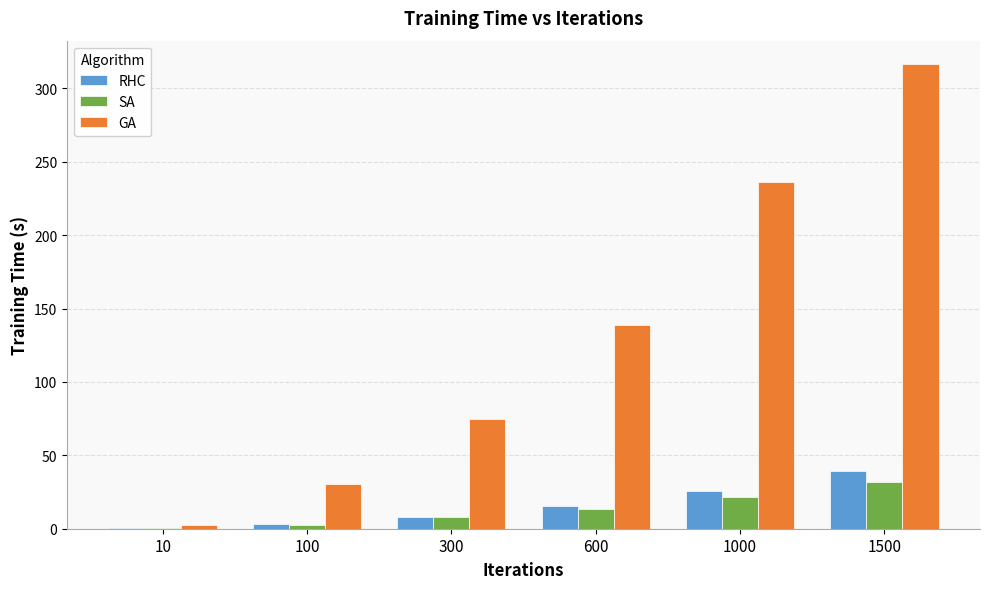

What is the maximum value shown in the chart?

316.6